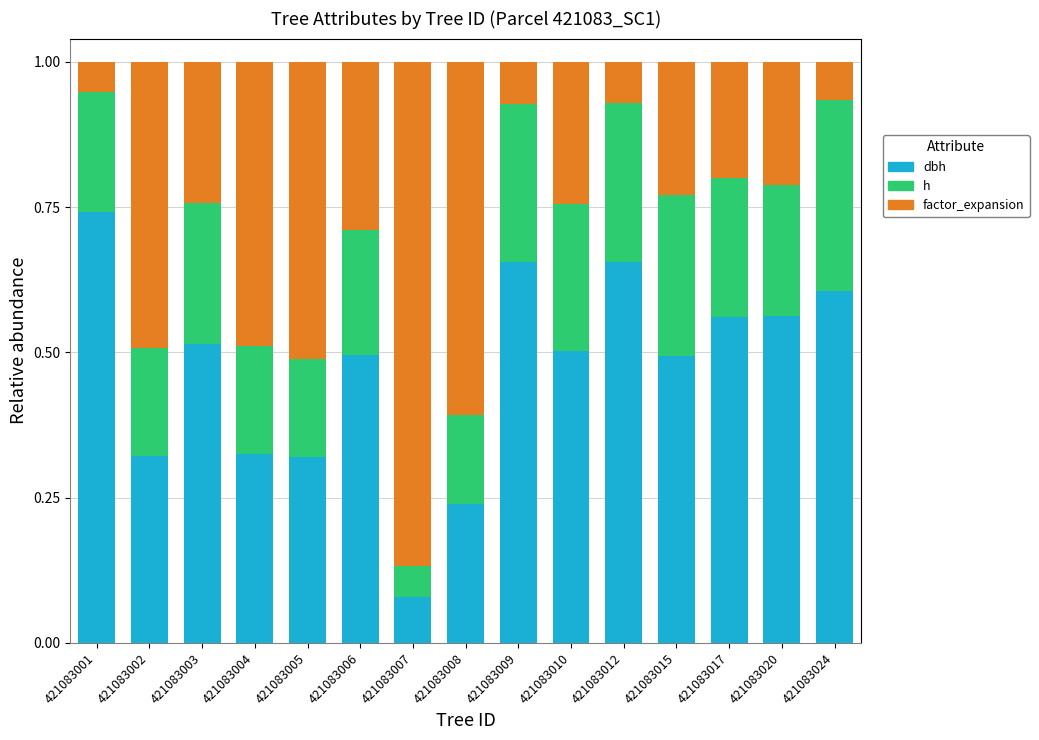

How many bars are there in total?

15